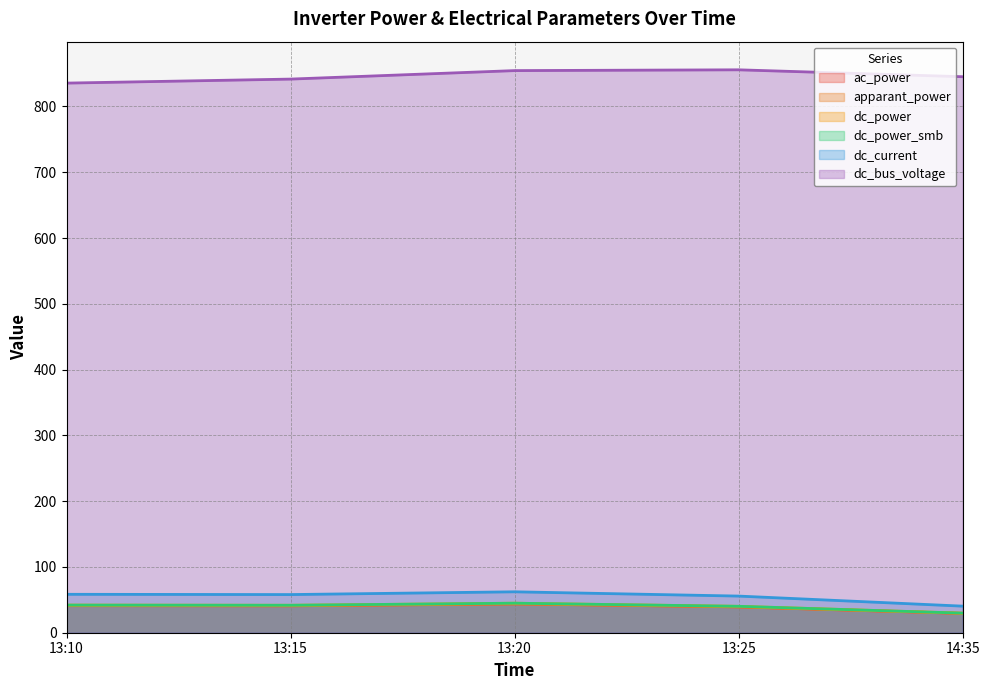

At which label is apparant_power closest to 36?

13:25